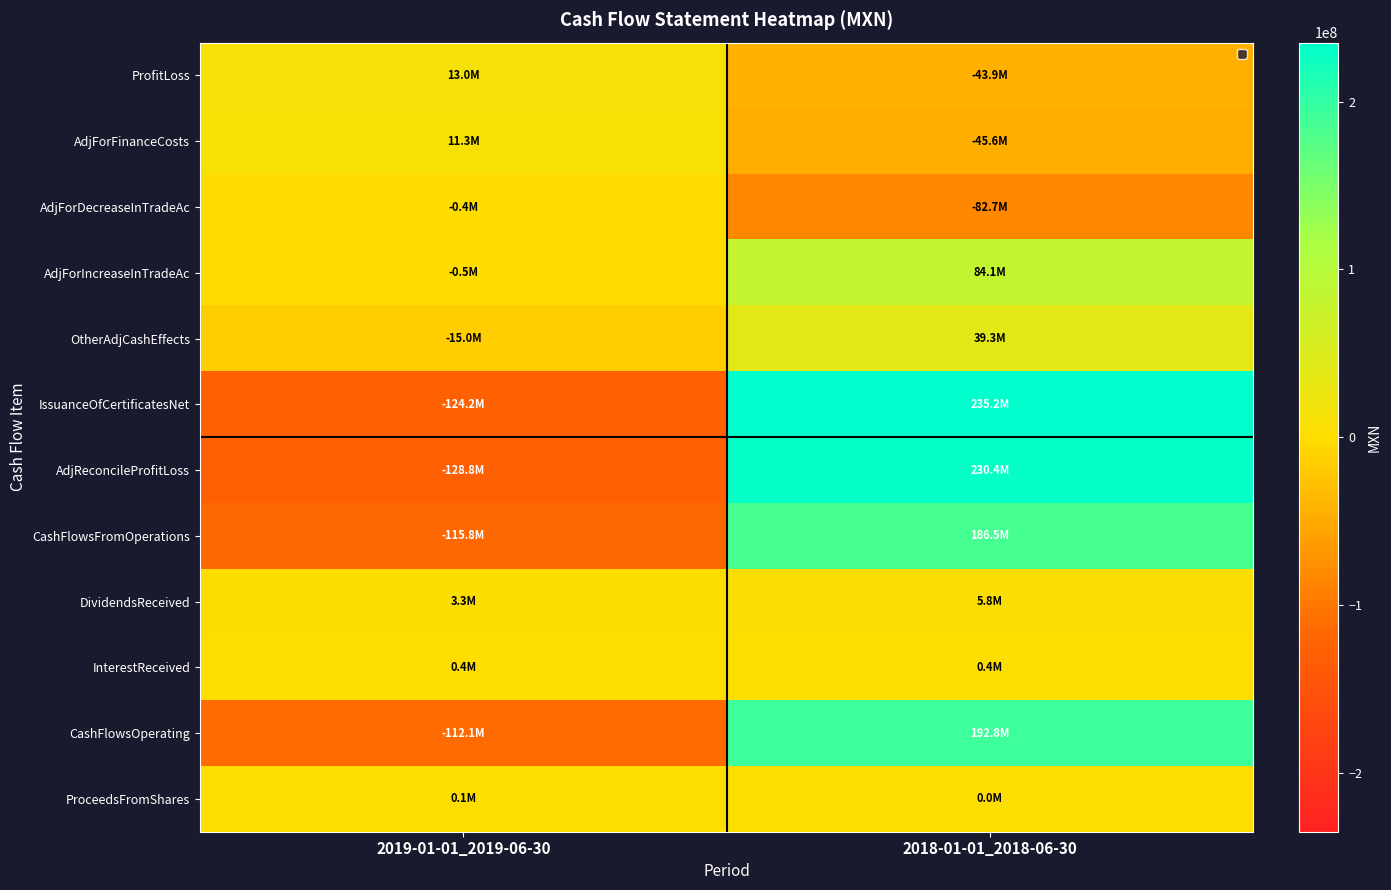

What is the total value across all series at 2019-01-01_2019-06-30?

-468609000